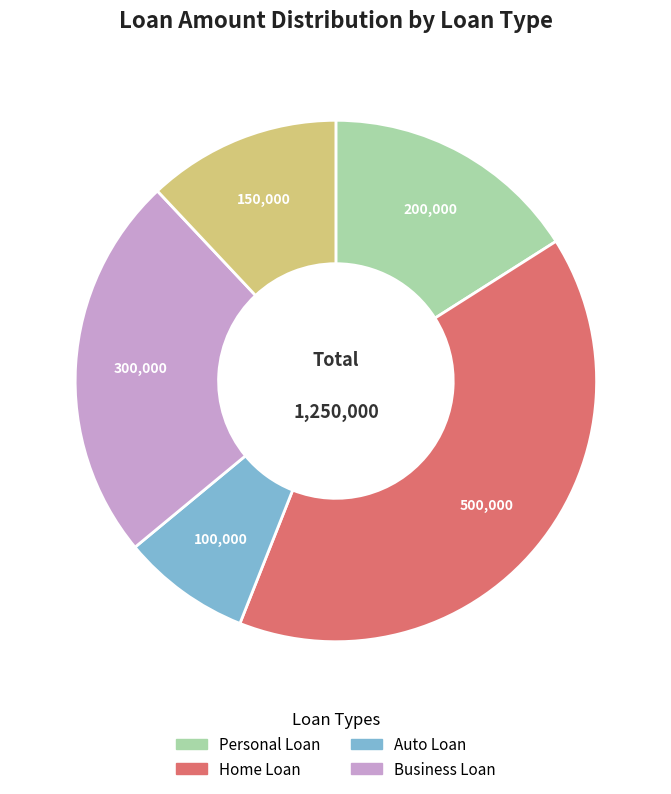

Is there a majority slice in this chart?

No